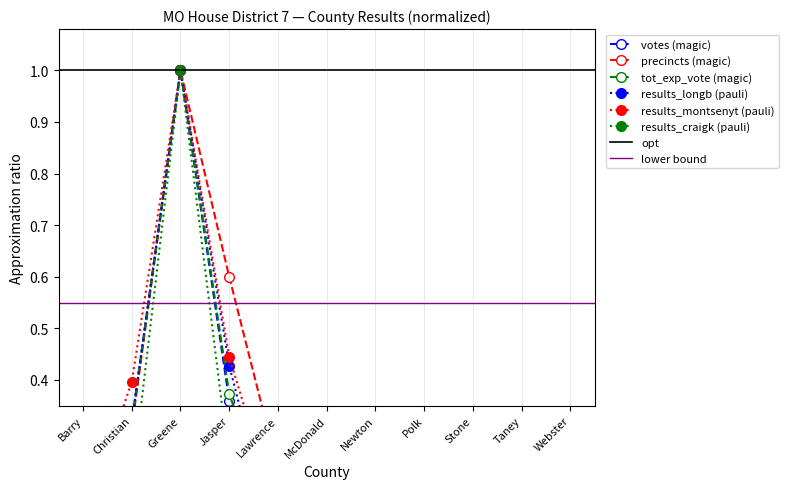

What is the label of the 8th point from the right?

Jasper